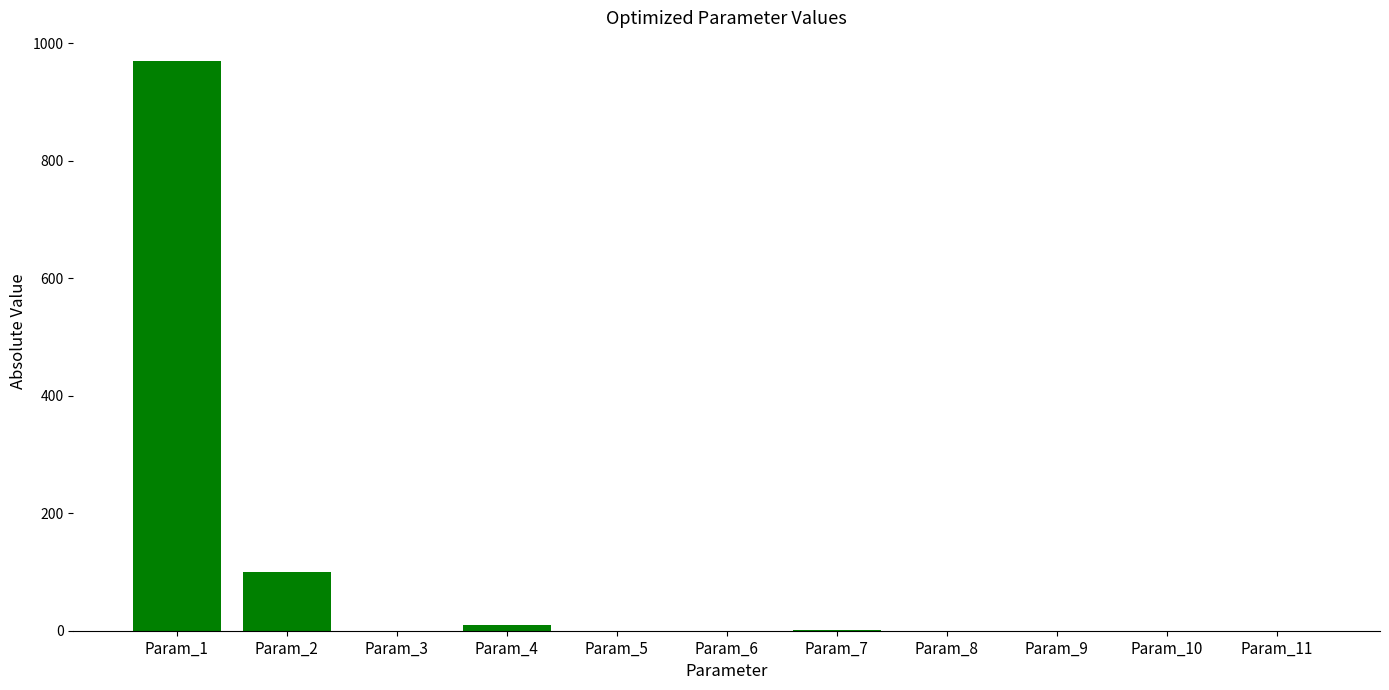

At which label is the value closest to 485?

Param_2